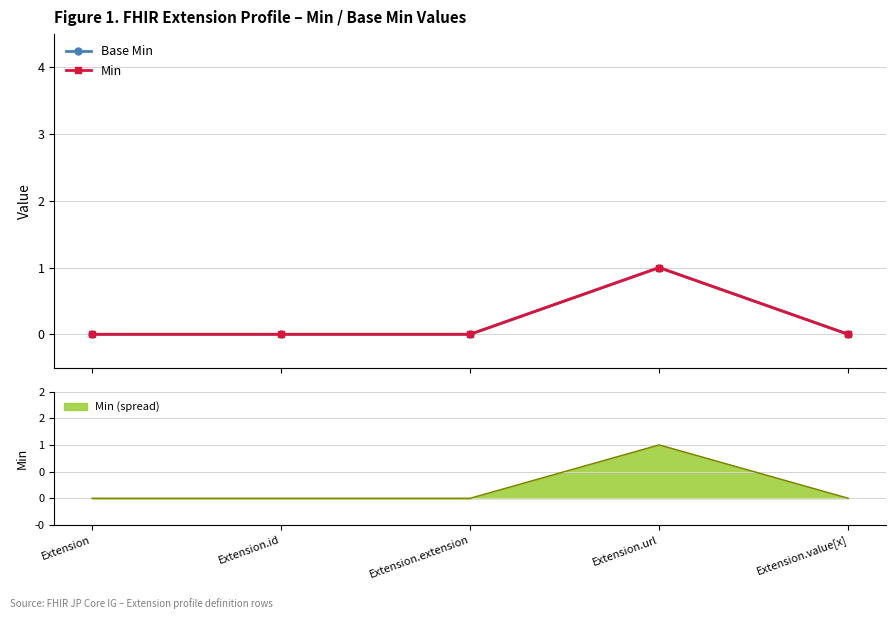

The value of Base Min at Extension.url is 1. True or false?

True